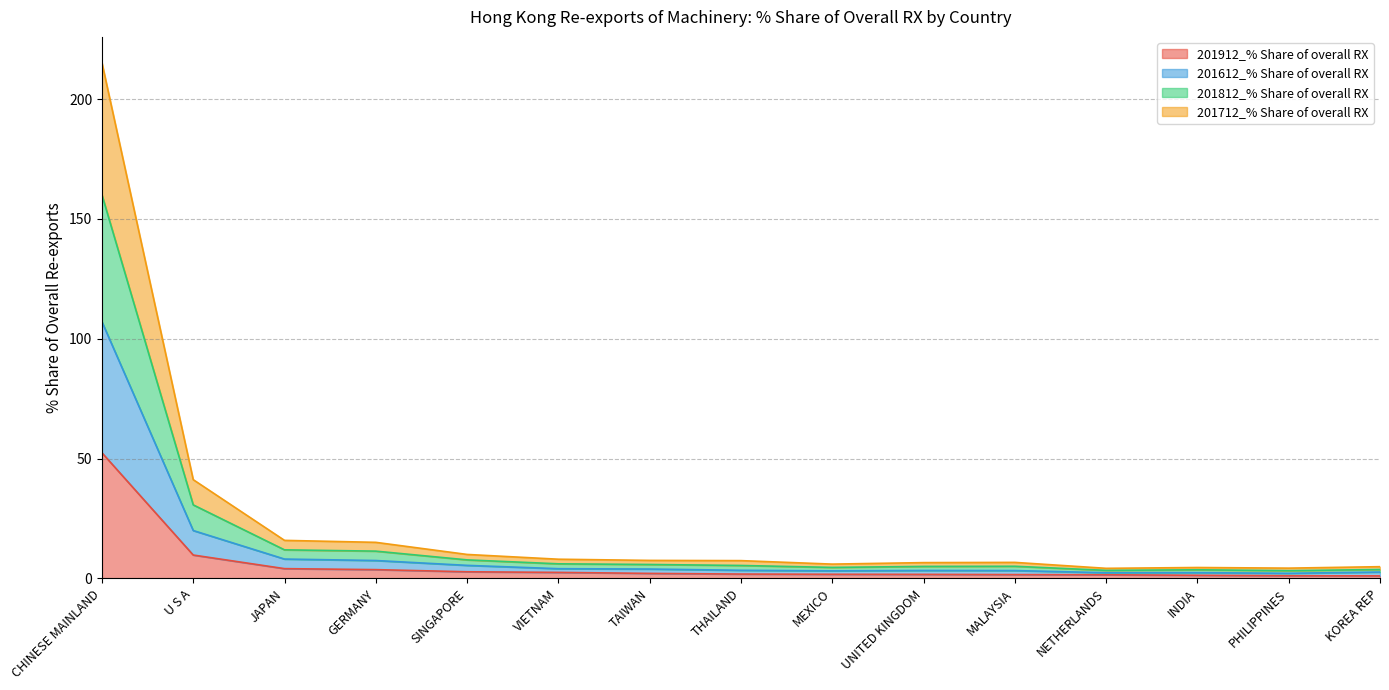

At which category is the sum across all series the highest?

CHINESE MAINLAND